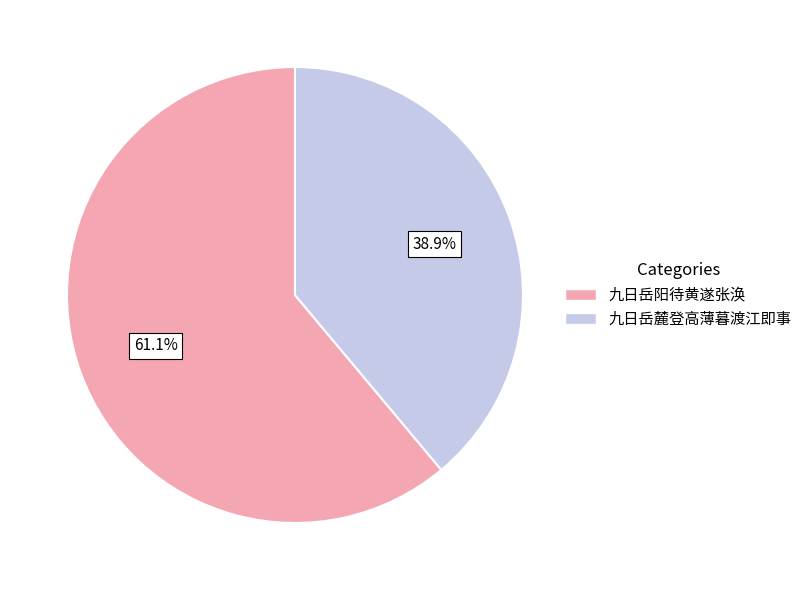

What is the ratio of the value at 九日岳阳待黄遂张涣 to the value at 九日岳麓登高薄暮渡江即事?

1.6